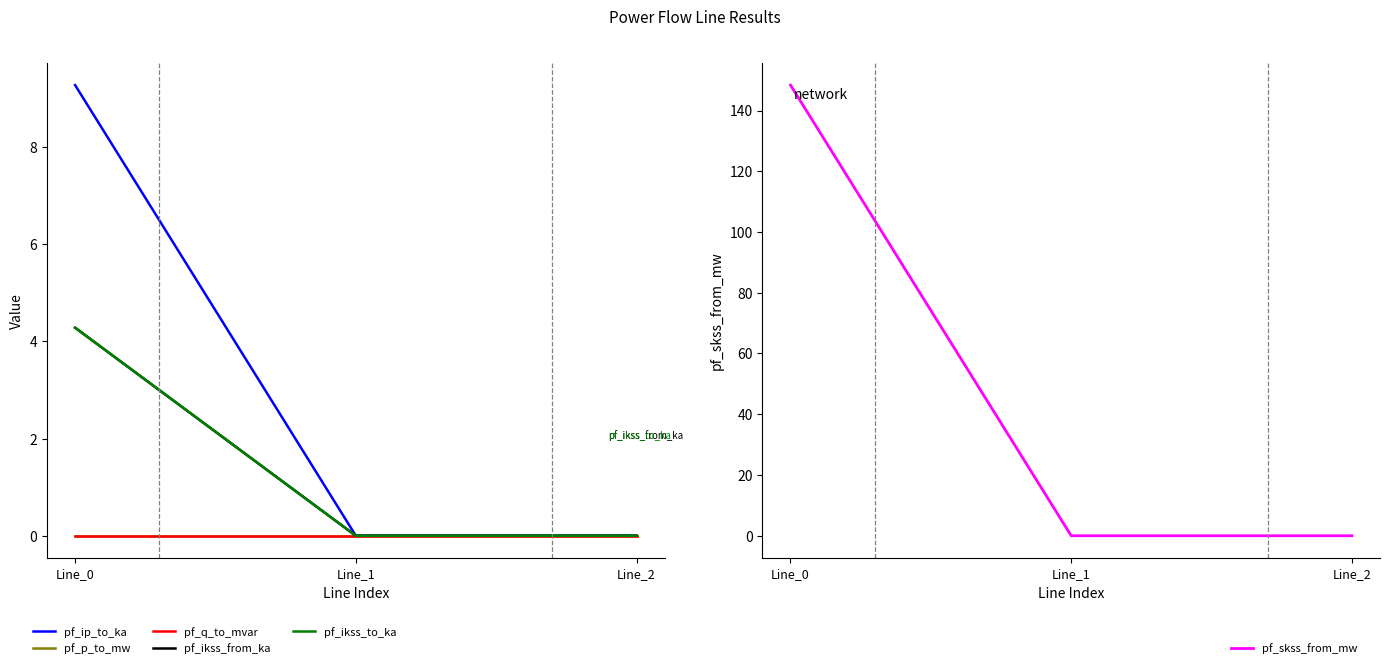

What is the sum of all pf_skss_from_mw values?

148.4